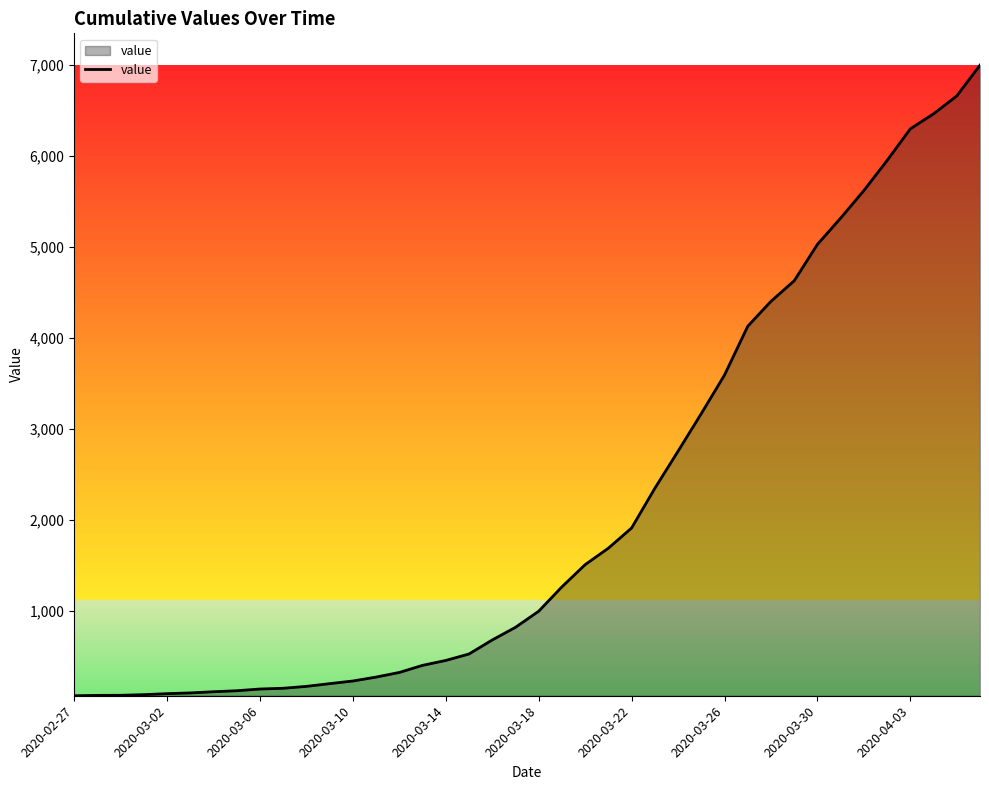

What is the difference between the maximum and minimum values?

6931